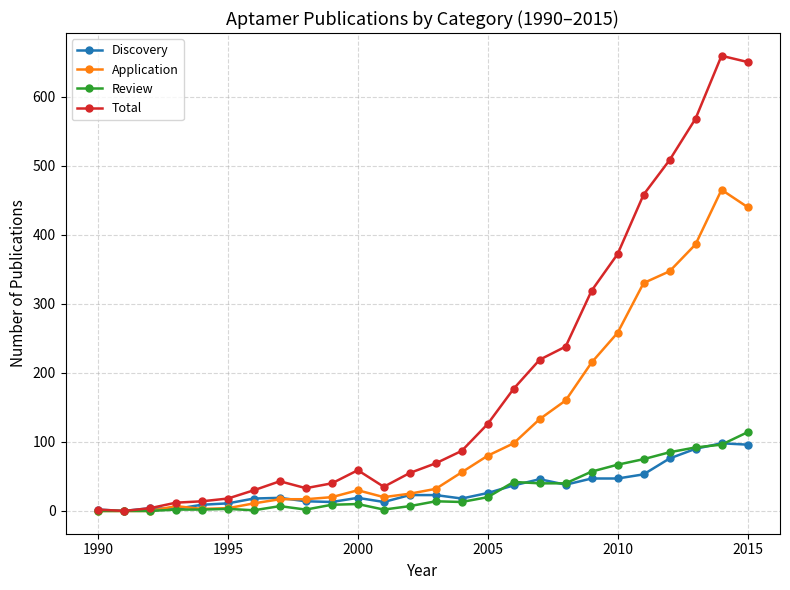

What is the highest value of the Review series?

114